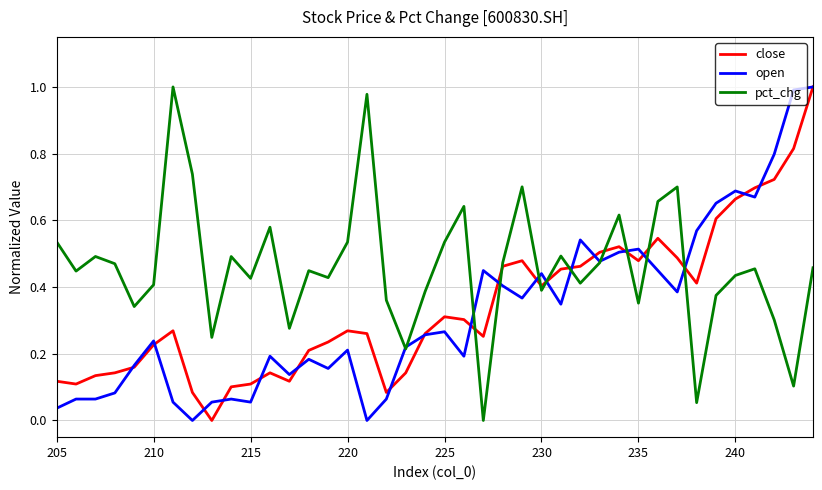

Which series has the largest range (max minus min)?

close